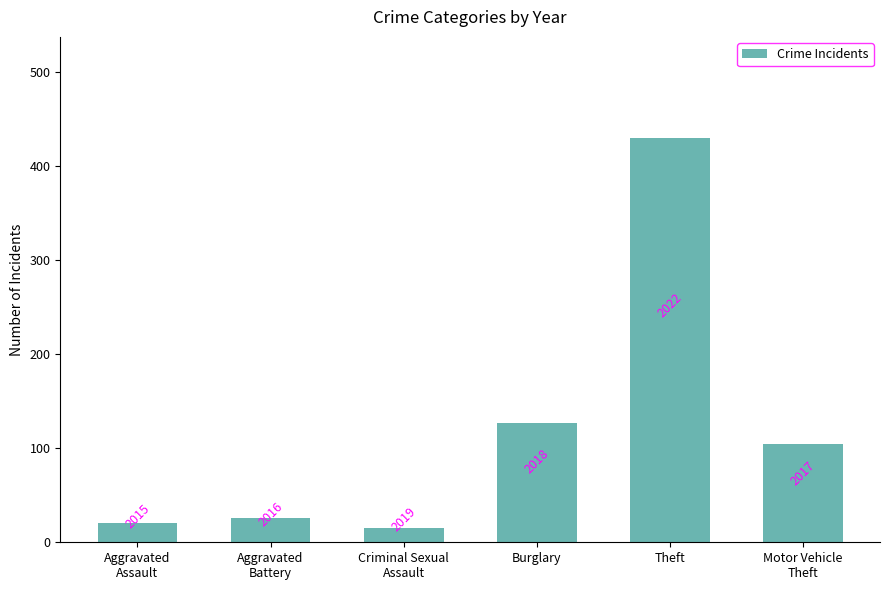

How many bars are there in total?

6